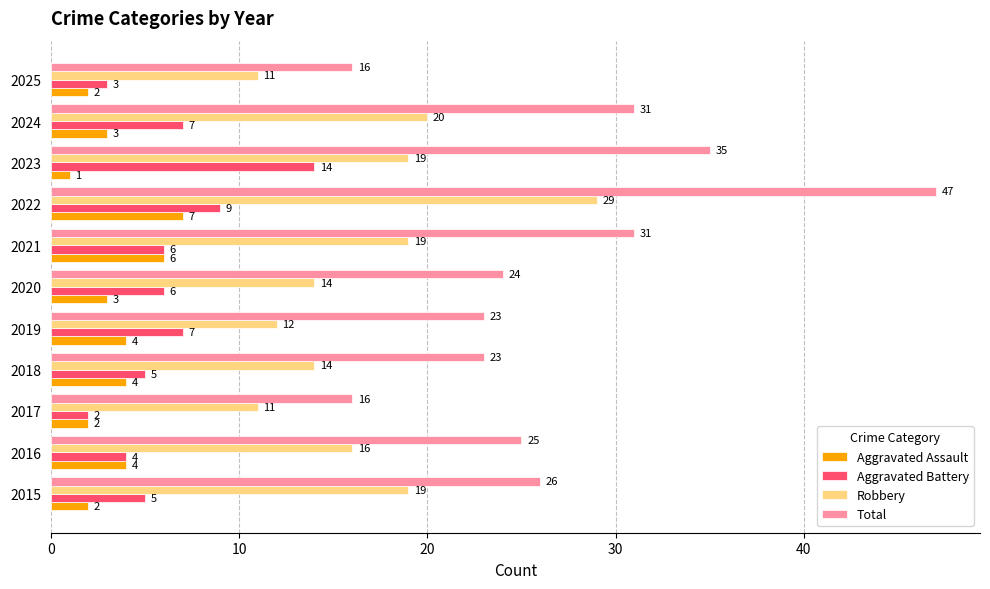

The Aggravated Assault series shows 1 at 2019. True or false?

False